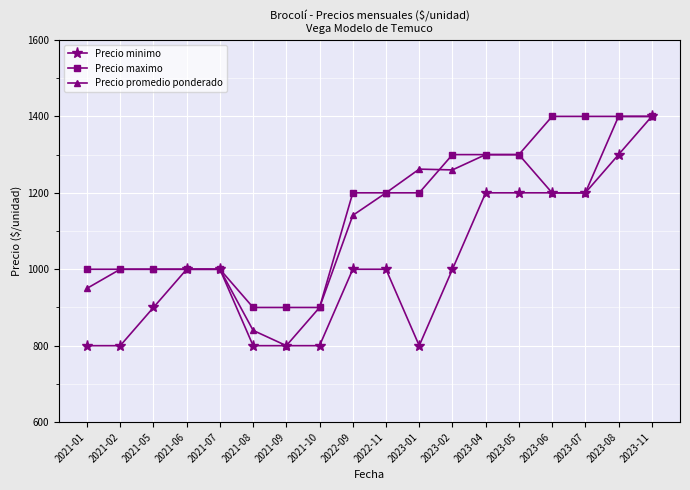

Where is Precio promedio ponderado nearest to the value 1100?

2022-09